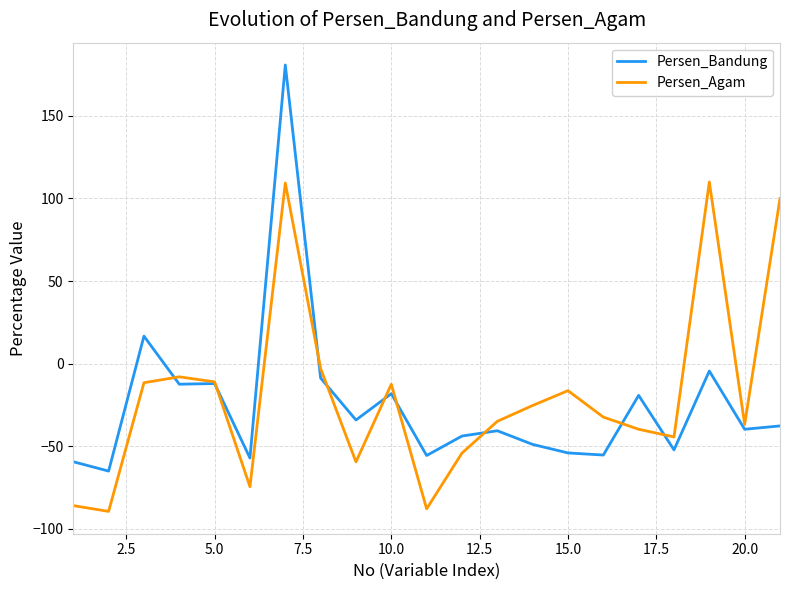

List the series in order of their peak value, lowest first.

Persen_Agam, Persen_Bandung